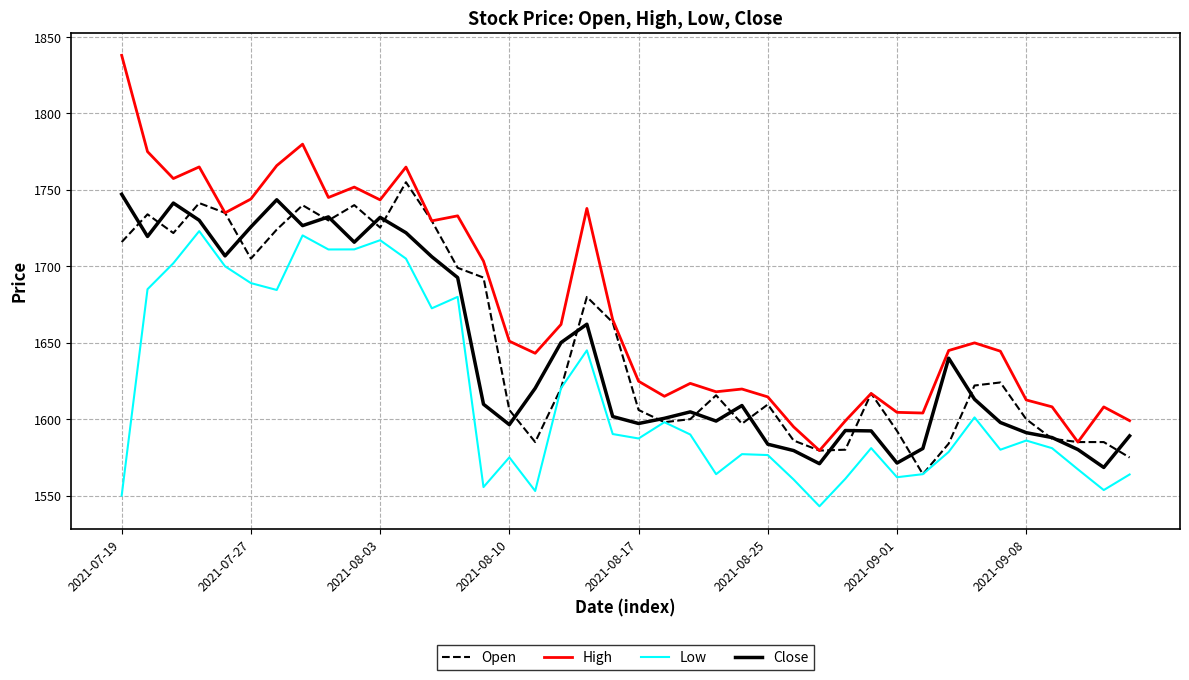

What is the difference between the maximum and minimum values in the Open series?

191.0